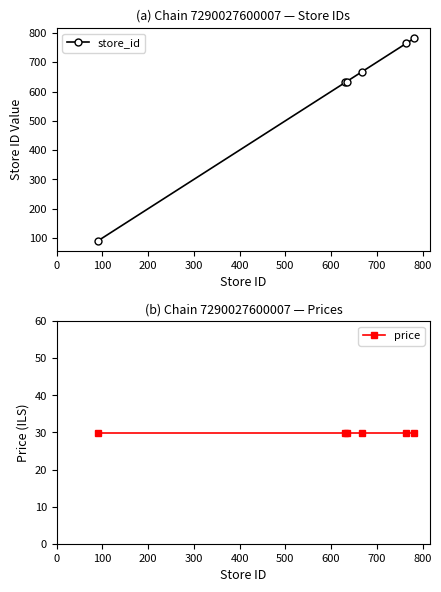

How many lines are shown in the chart?

2